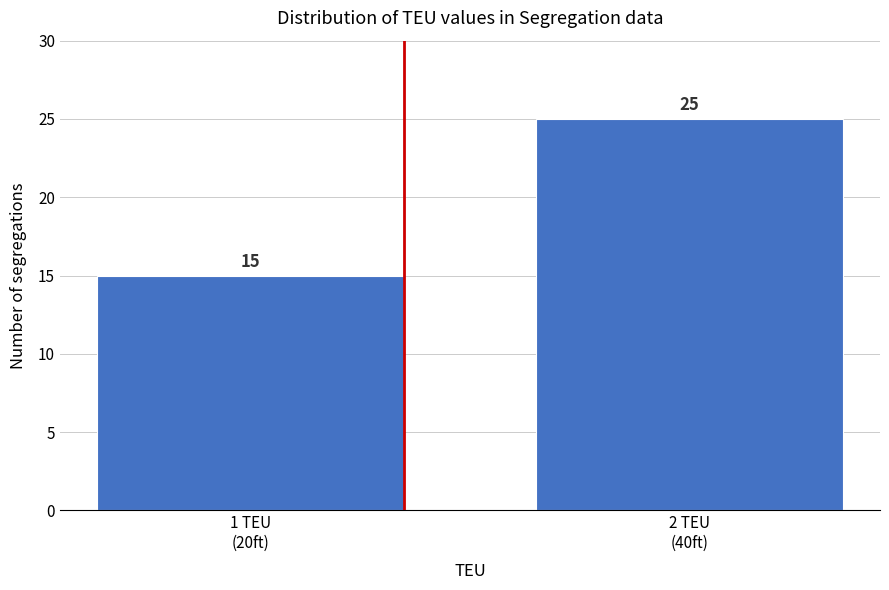

Reading right to left, extract all data points from this chart.

25	15